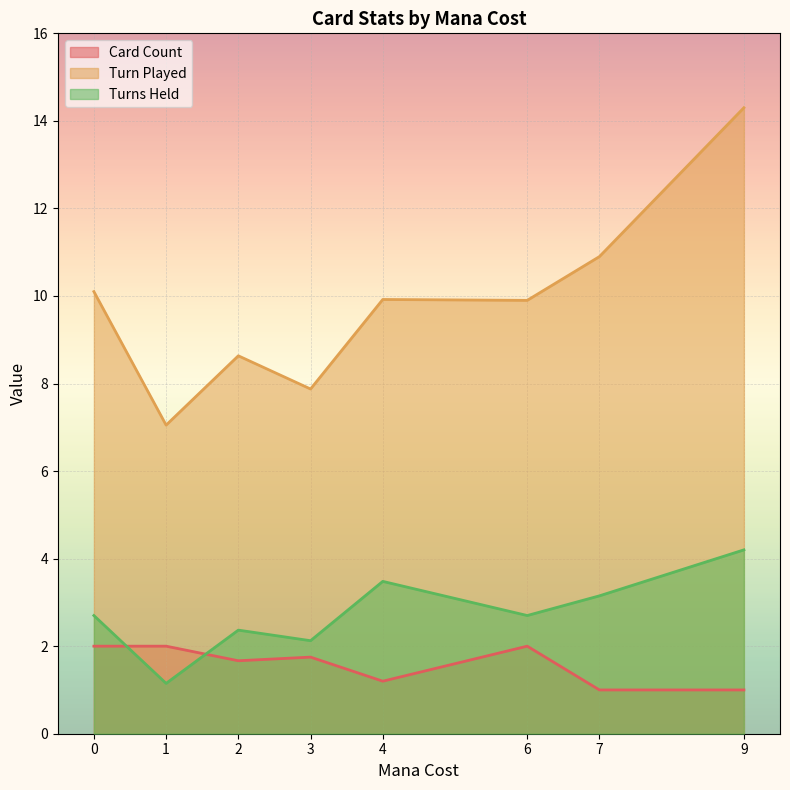

What is the sum of all Turns Held values?

21.9